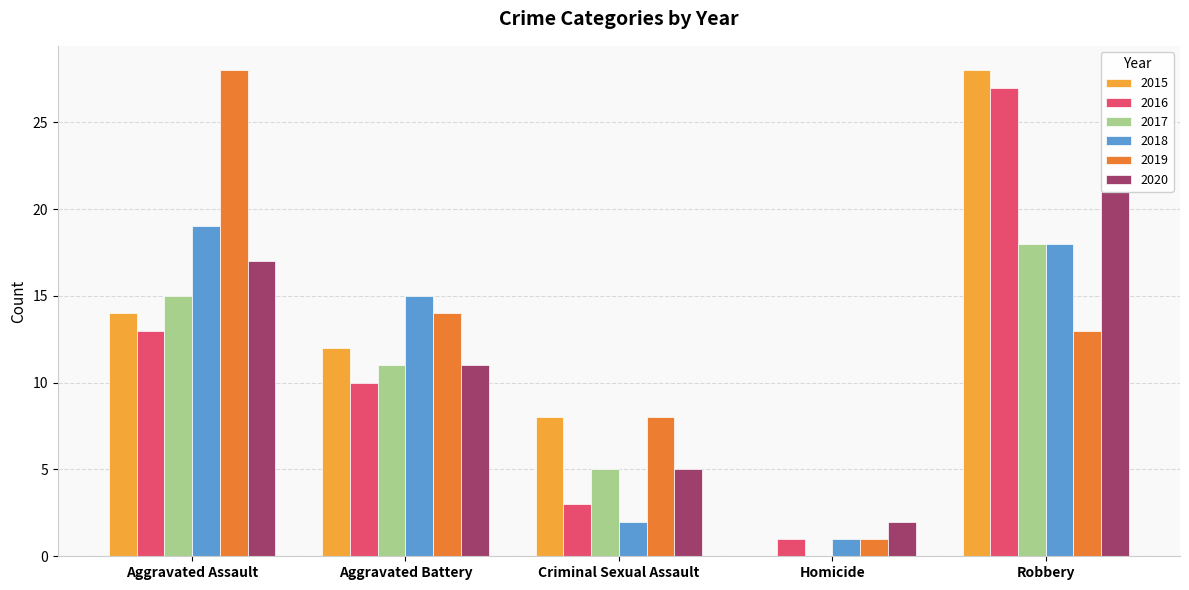

How many distinct data groups are displayed?

6